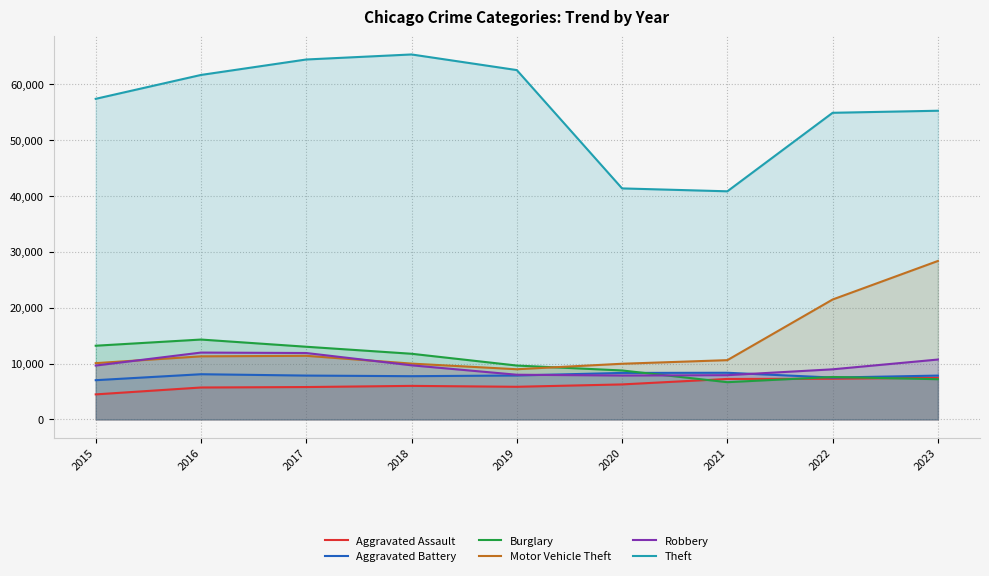

What is the value of the Burglary point at the 2nd from the left?

14289